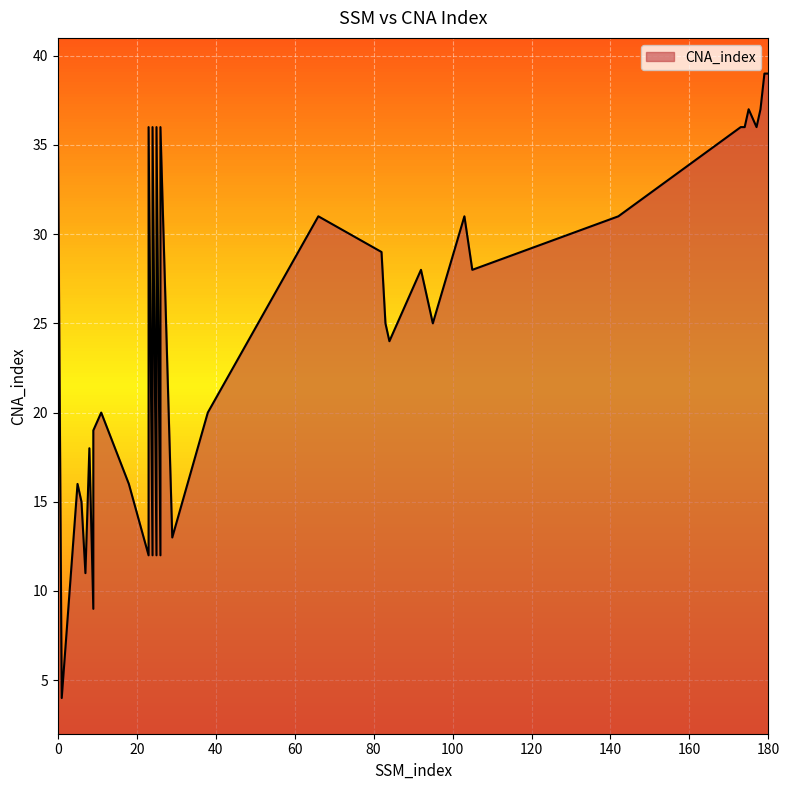

Read the value at 173, to the nearest 5.

35